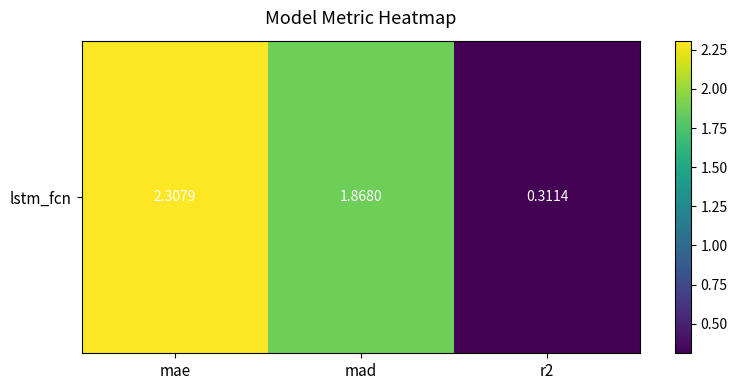

Rank the categories by value from lowest to highest.

r2, mad, mae